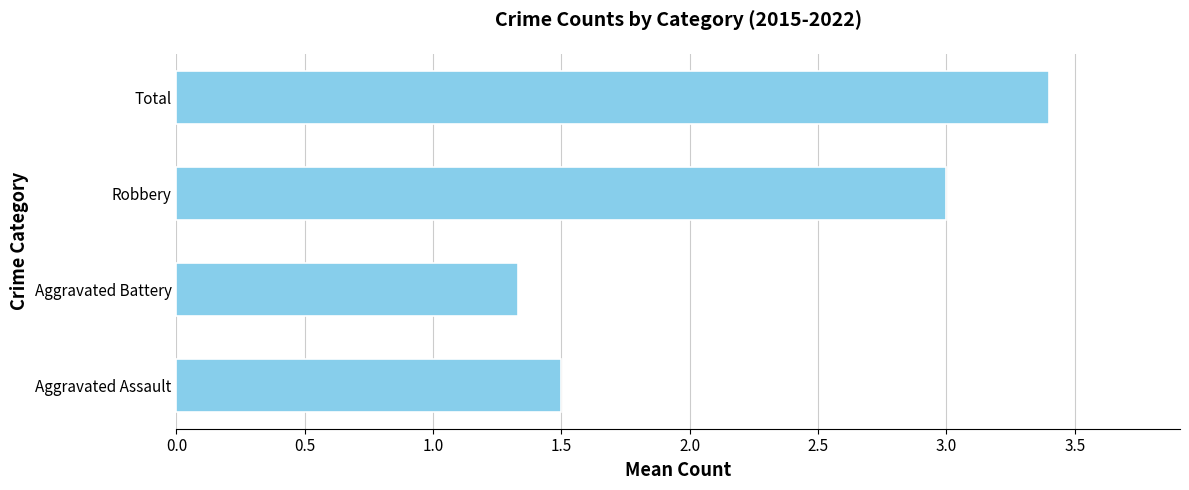

Reading top to bottom, transcribe all the data shown in this chart.

Total=3.4	Robbery=3.0	Aggravated Battery=1.3	Aggravated Assault=1.5